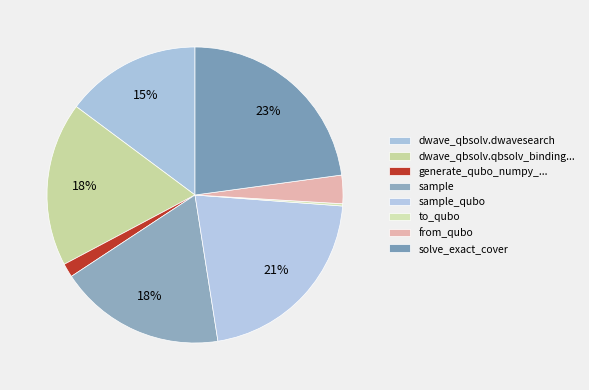

What is the smallest slice in the pie chart?

to_qubo